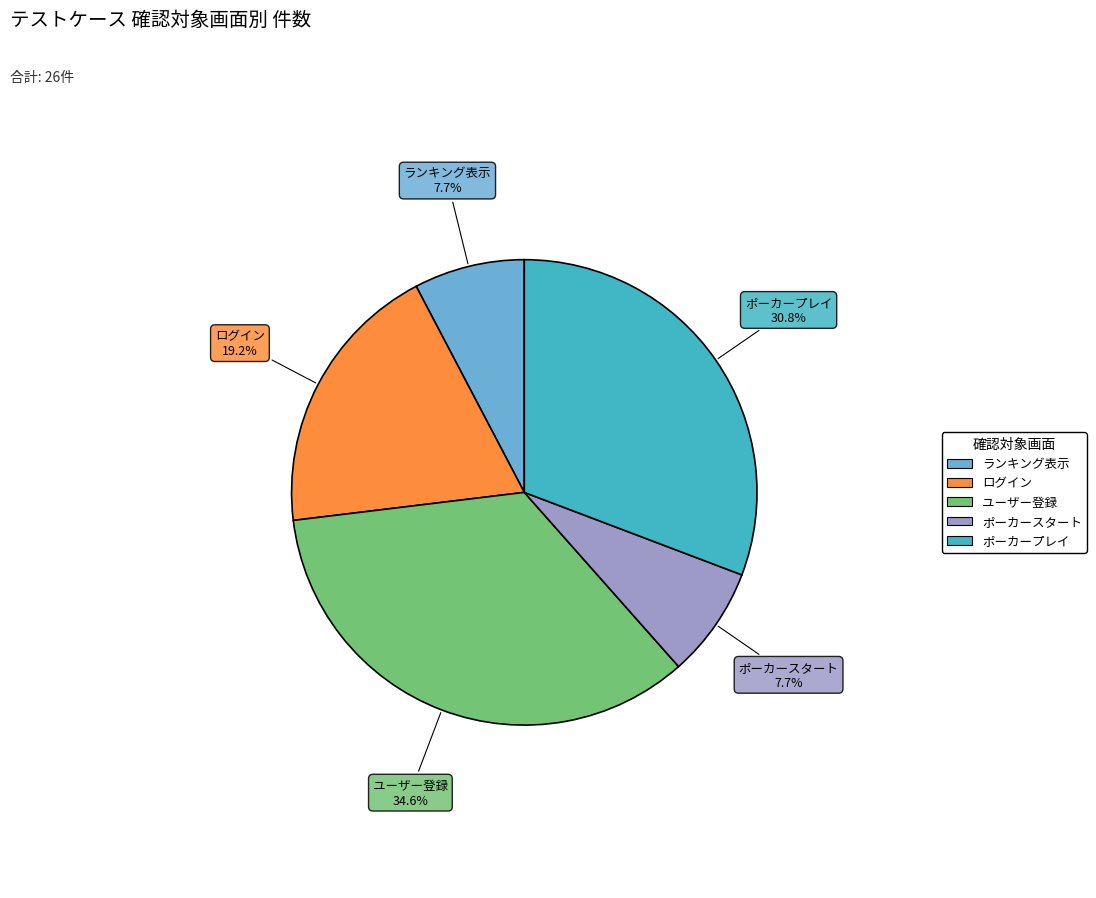

What percentage do ユーザー登録 and ランキング表示 together represent?

42.3%